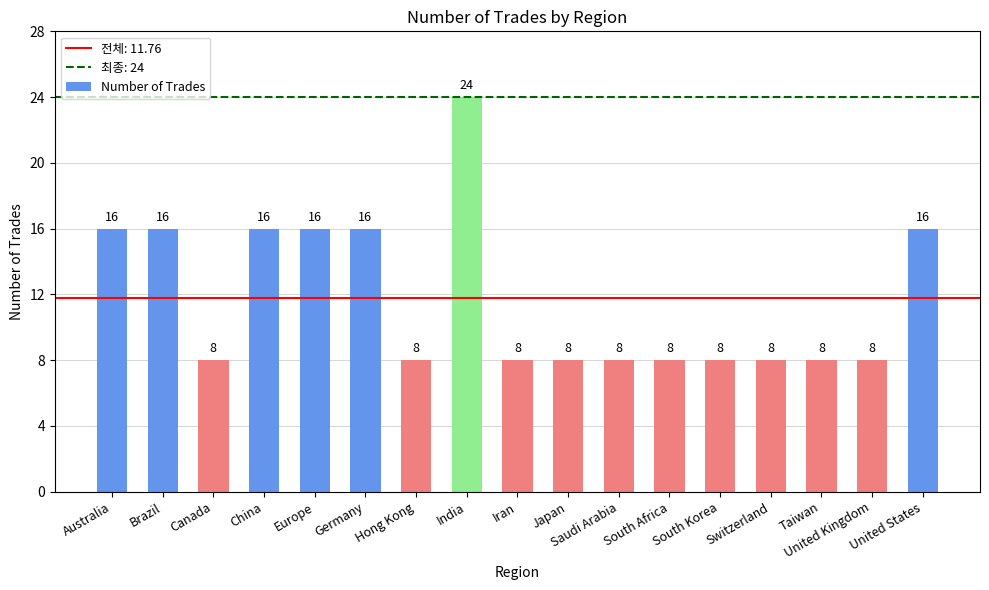

What is the smallest value displayed?

8